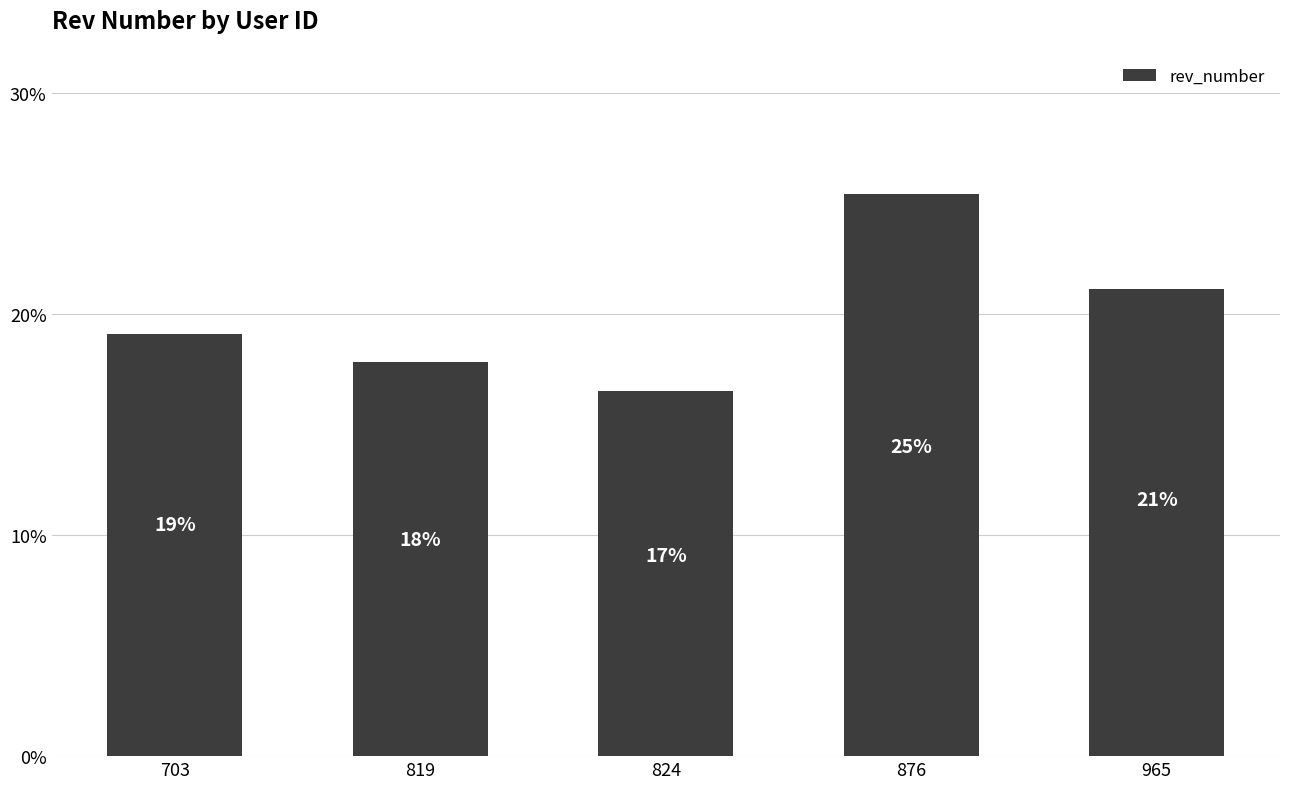

What is the smallest value displayed?

0.2